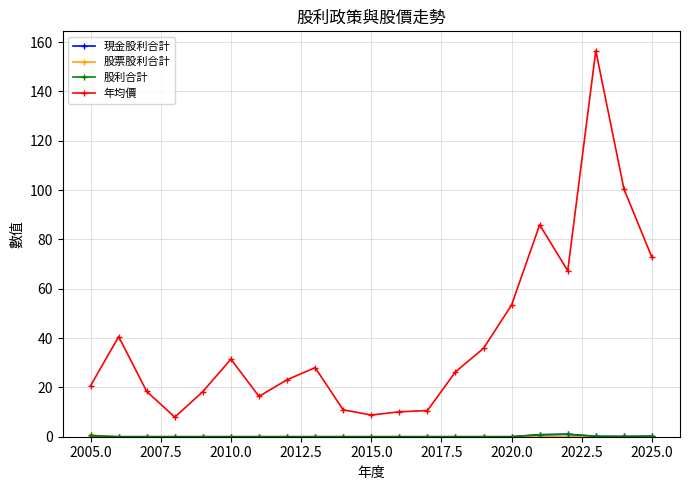

Which series has the largest range (max minus min)?

年均價